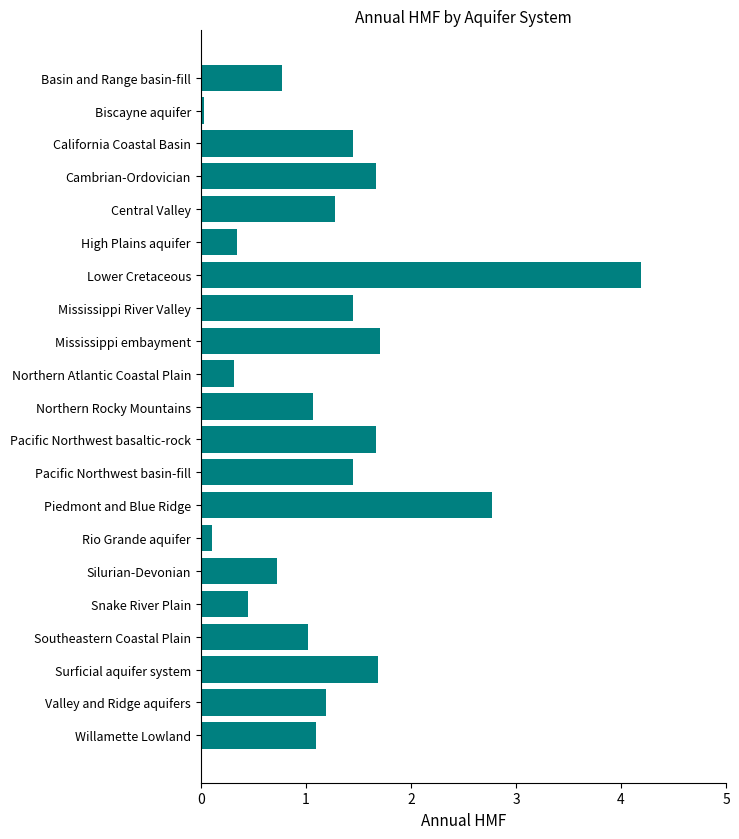

Between Biscayne aquifer and Mississippi embayment, which is larger?

Mississippi embayment